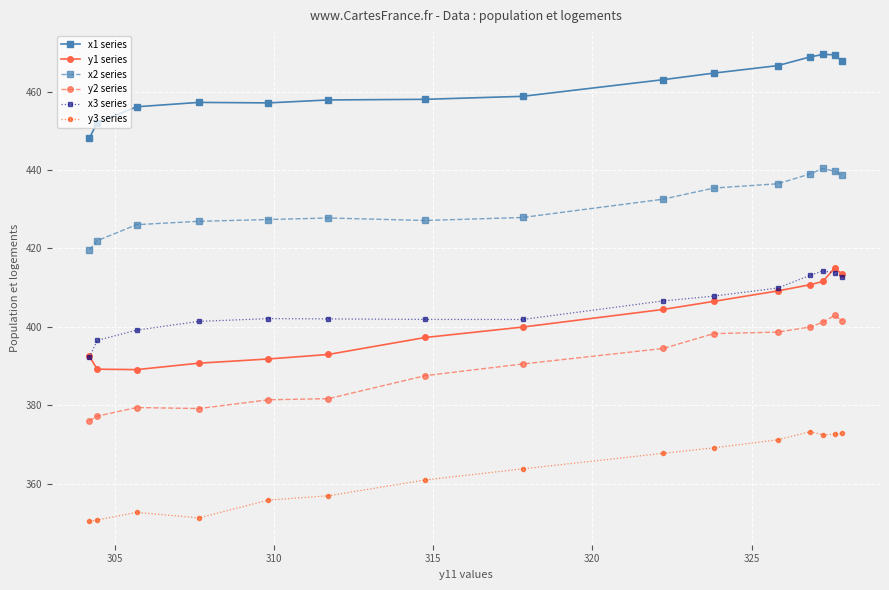

At how many categories does at least one series exceed 461?

7